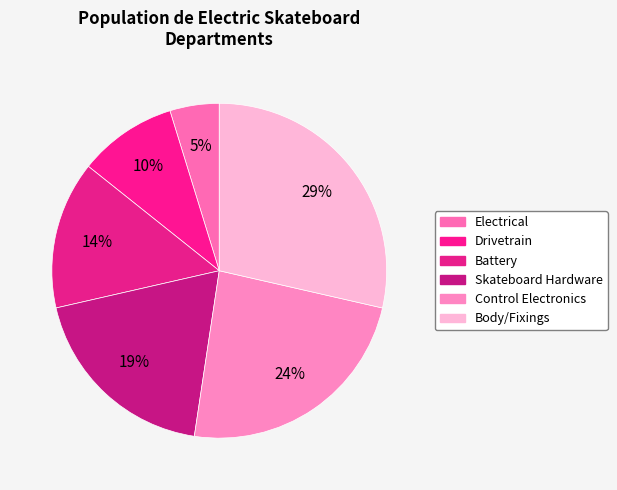

How many segments does this pie chart have?

6